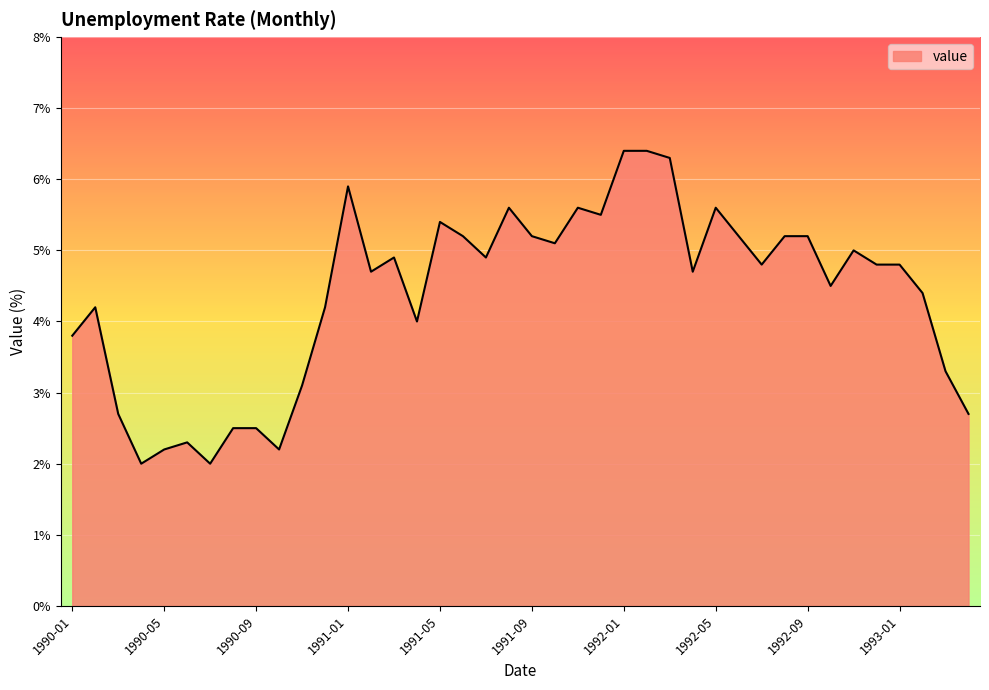

What is the average value?

4.4